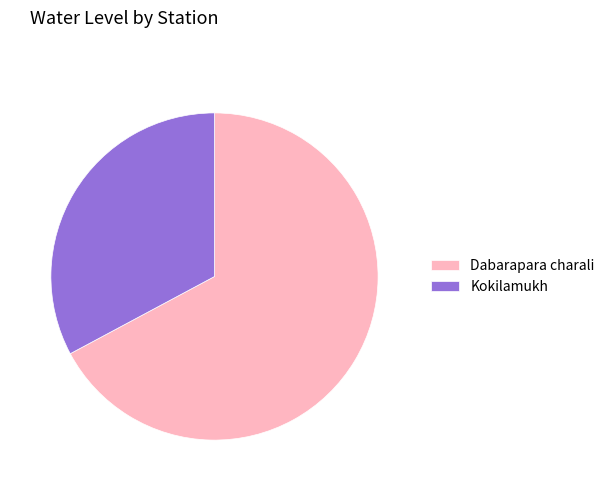

Is there any slice that represents more than half of the pie?

Yes